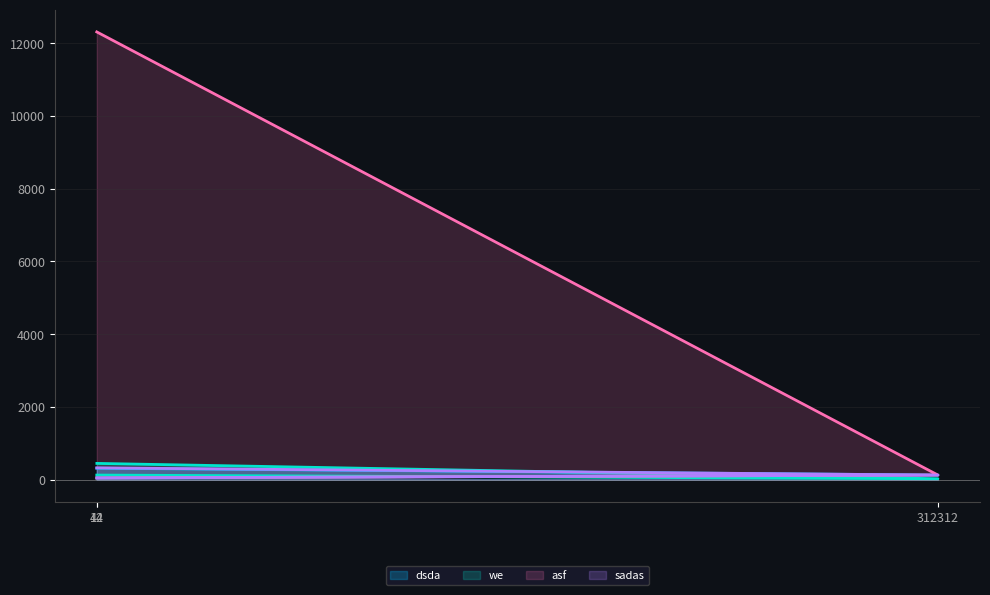

How many values in the we series are below 123?

1